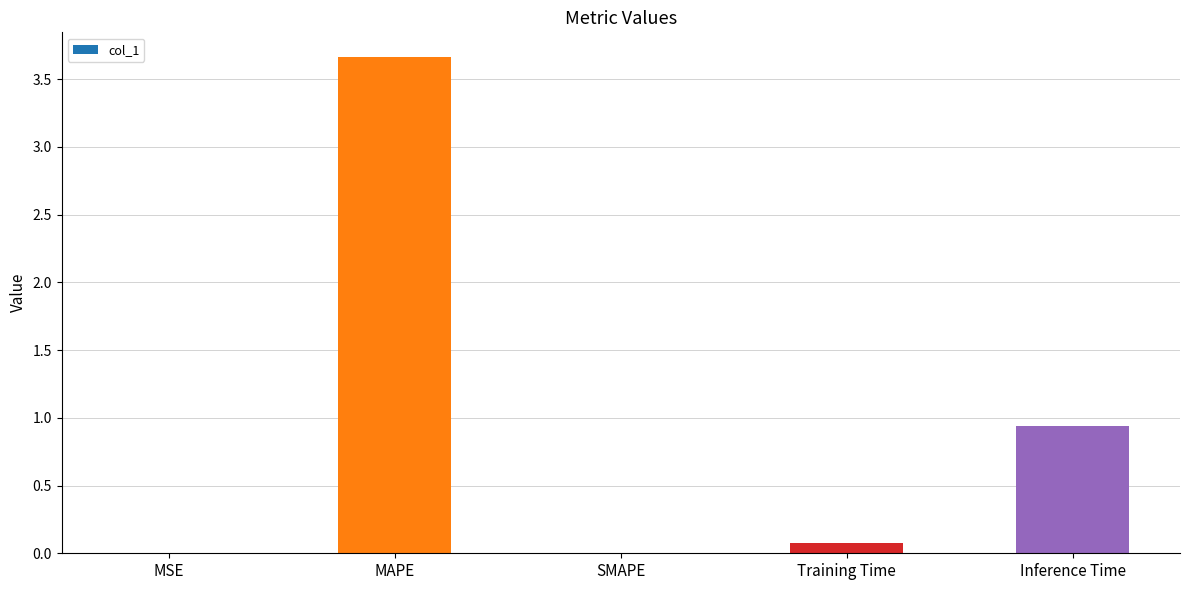

Is it true that the value at MSE is 0.0?

True